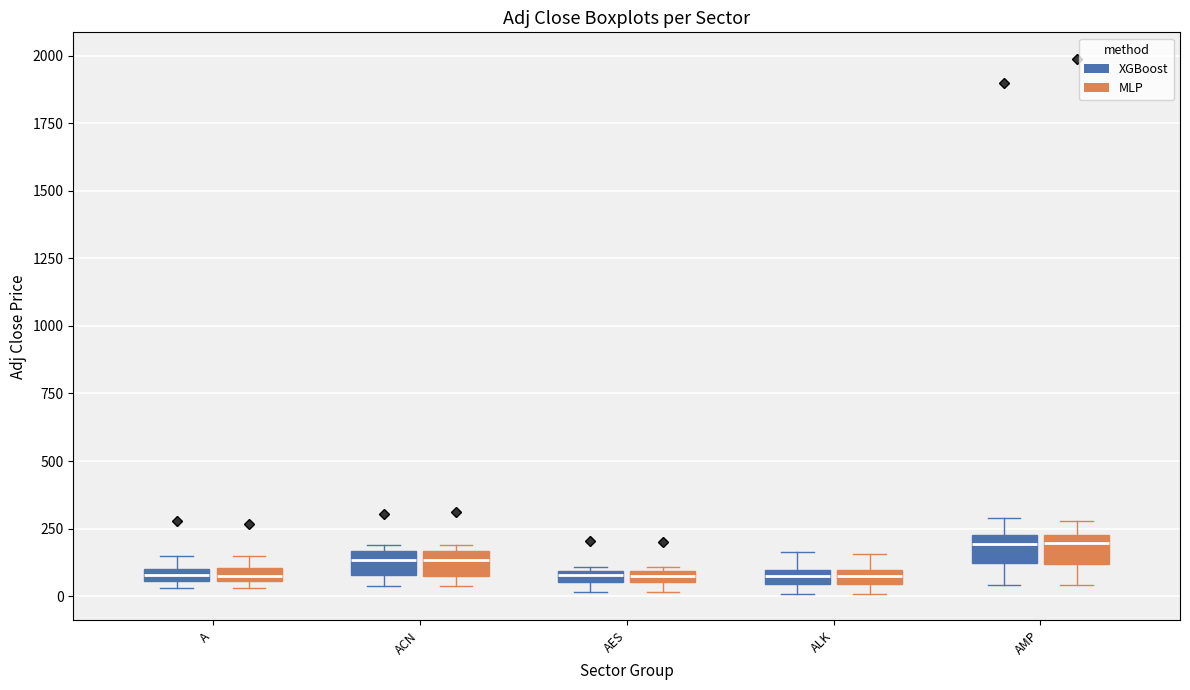

Where is the upper edge of the box for ACN (MLP) on the y-axis? The values are not printed on the chart, so give them approximately, as read against the axis.

150